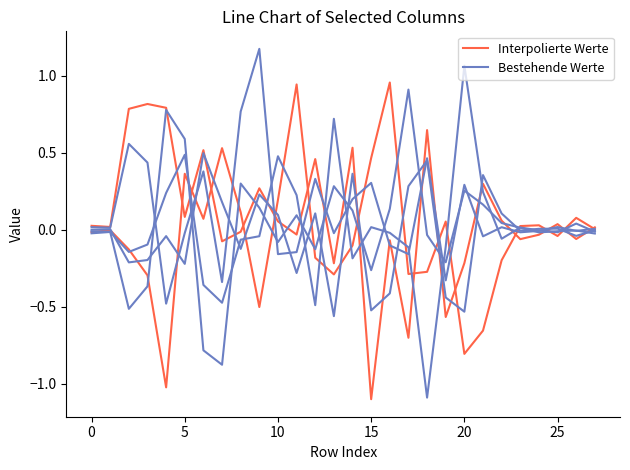

How many interior local valleys does the Interpolierte Werte series have?

10